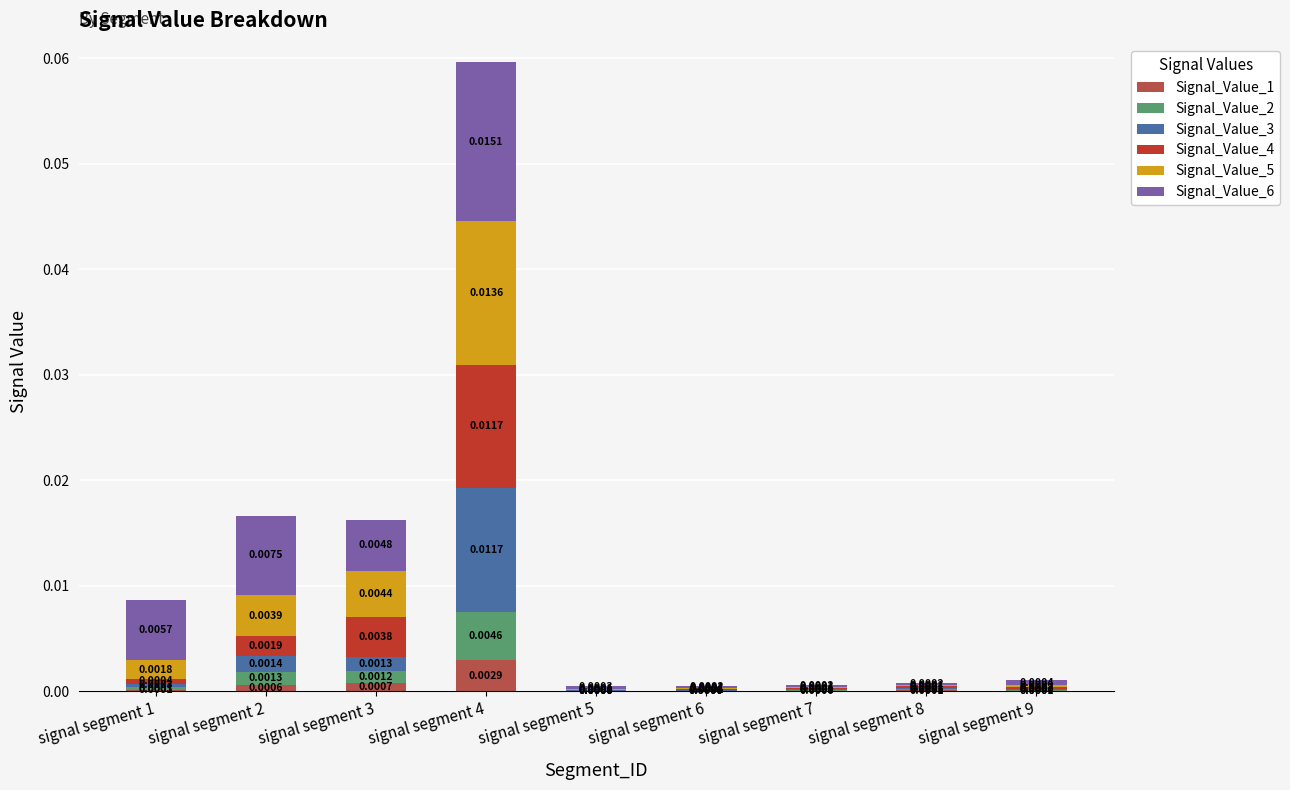

At which category is the sum across all series the highest?

signal segment 4